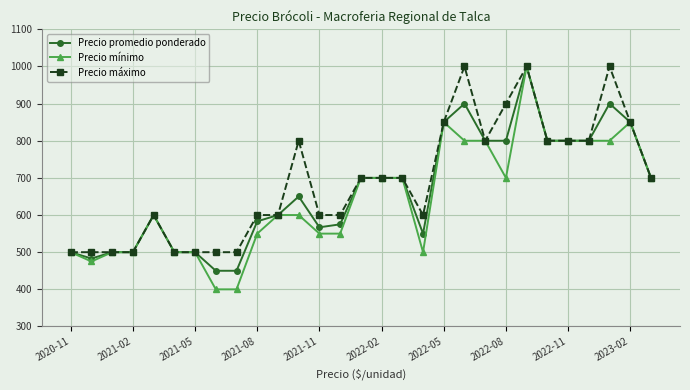

Which series has the largest range (max minus min)?

Precio mínimo